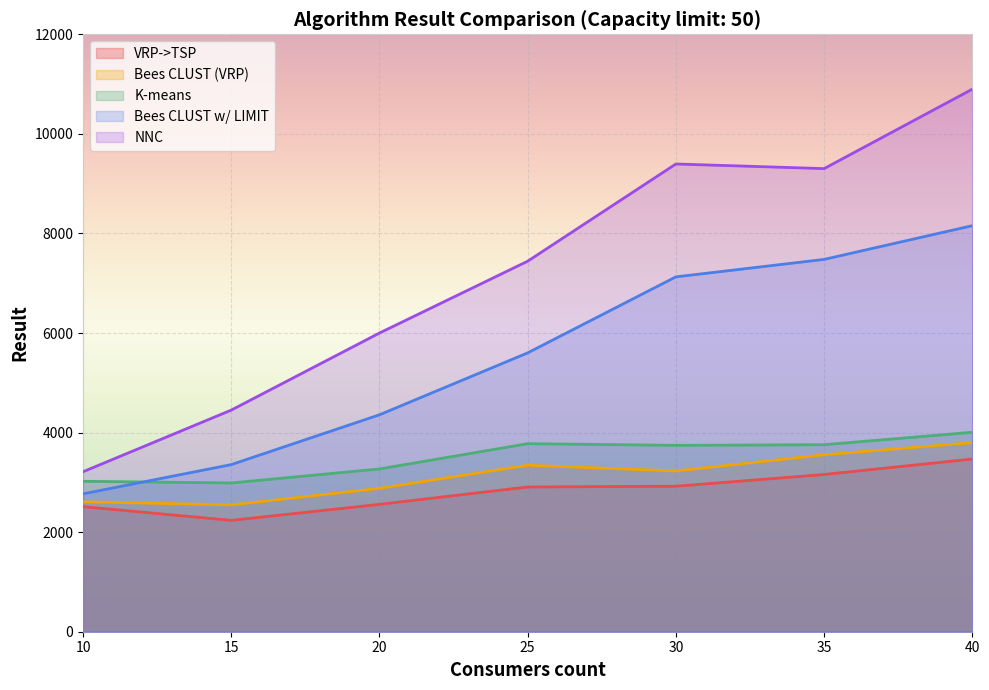

True or false: Bees CLUST w/ LIMIT and NNC intersect in this chart.

False